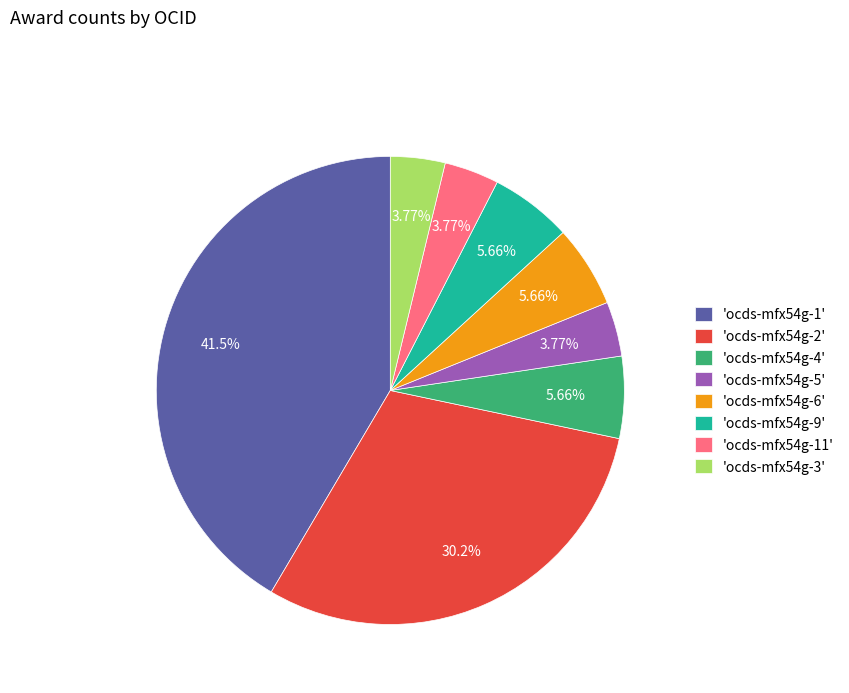

Combined, do 'ocds-mfx54g-3' and 'ocds-mfx54g-5' account for over 50%?

No